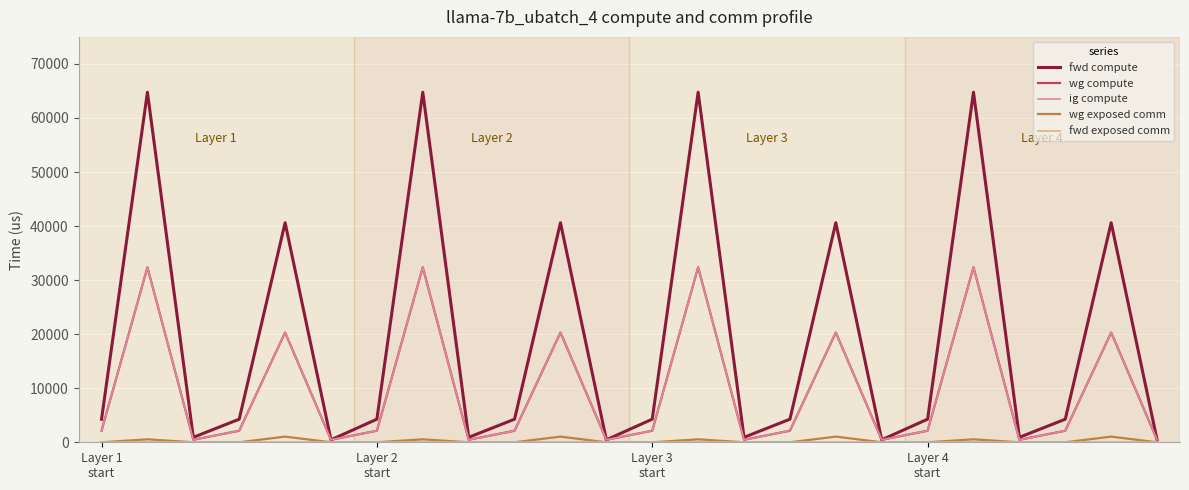

Does the chart have visible grid lines?

Yes